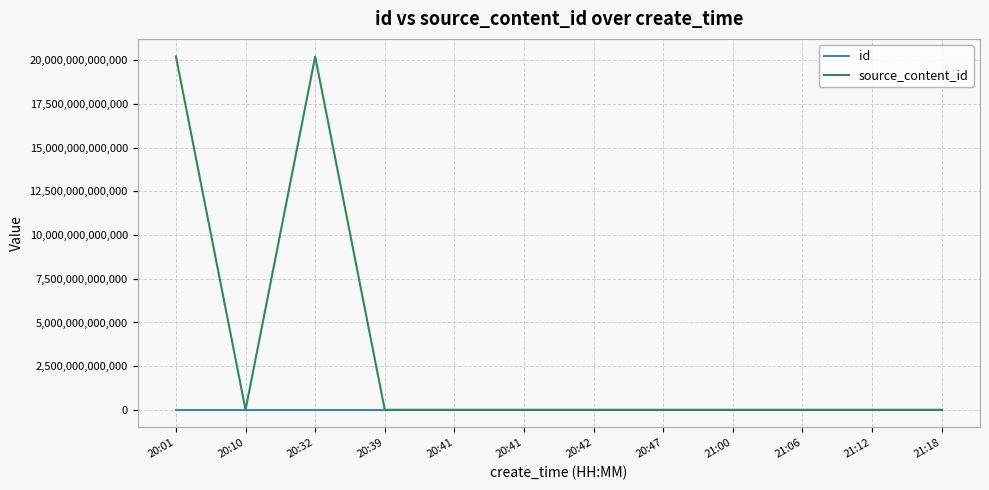

What are all the series names shown in the legend?

id, source_content_id